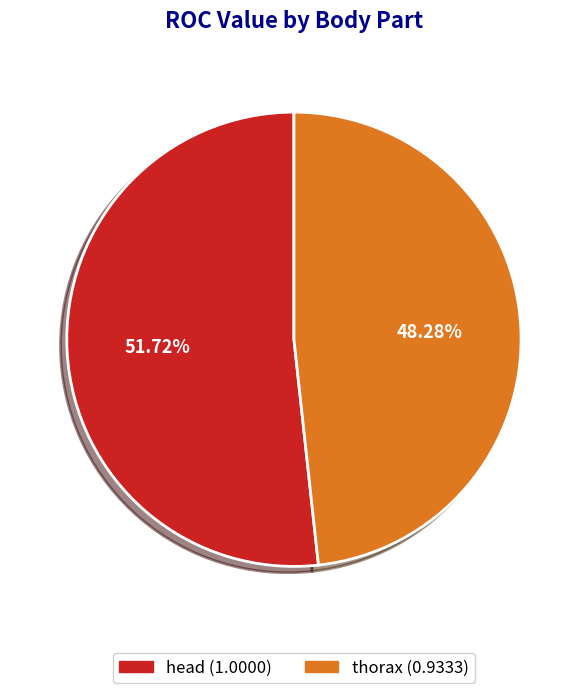

How many segments does this pie chart have?

2